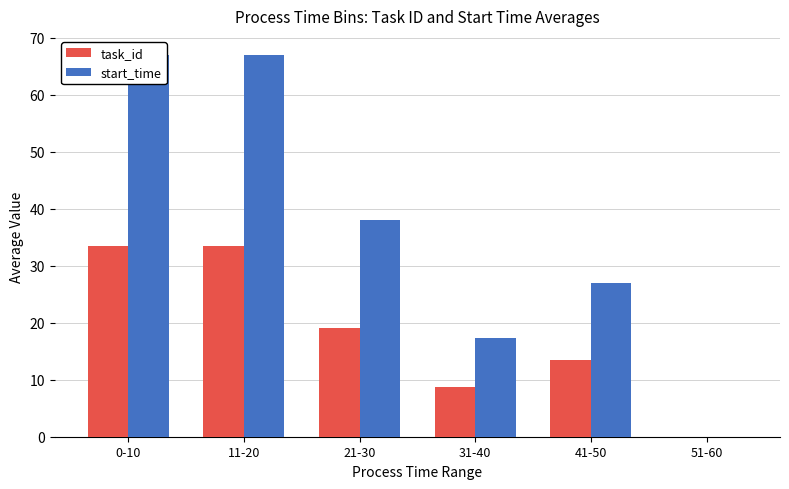

At which category is the sum across all series the highest?

0-10